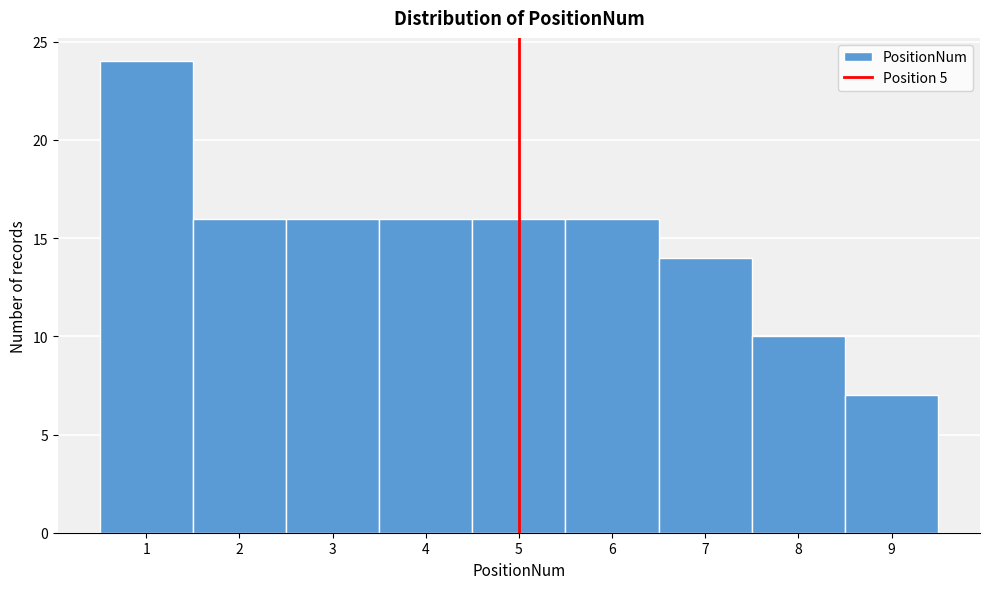

Reading left to right, transcribe this chart: for each bar, give the range it covers on the x-axis and its height. The values are not printed on the chart, so give them approximately, as read against the axis.

0.5 to 1.5: 24
1.5 to 2.5: 16
2.5 to 3.5: 16
3.5 to 4.5: 16
4.5 to 5.5: 16
5.5 to 6.5: 16
6.5 to 7.5: 14
7.5 to 8.5: 10
8.5 to 9.5: 7